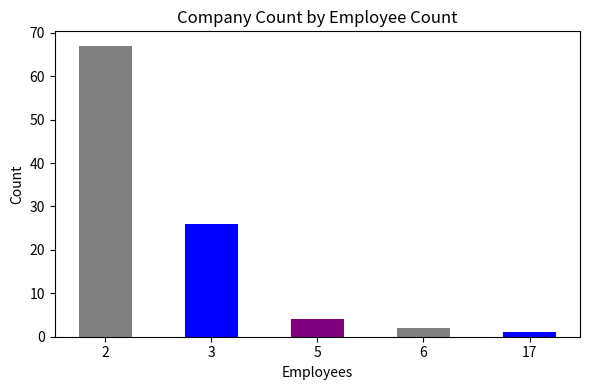

The value at 2 is 17. True or false?

False